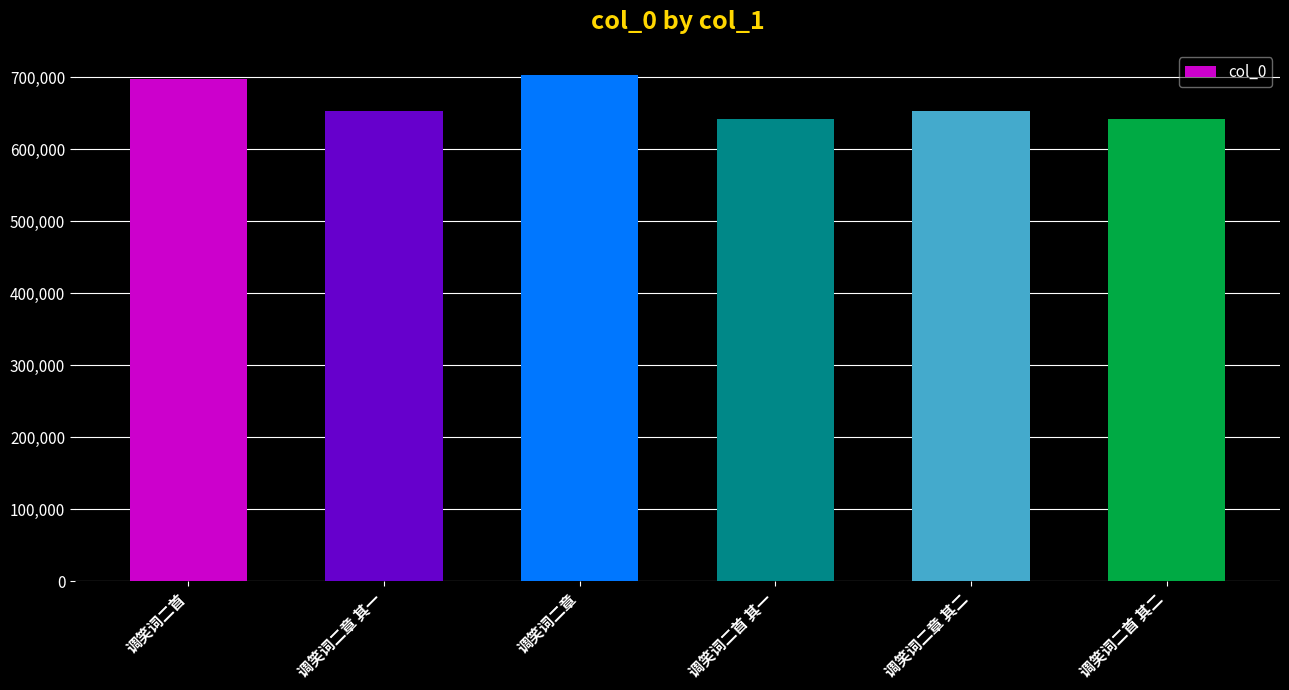

What is the minimum value shown in the chart?

642508